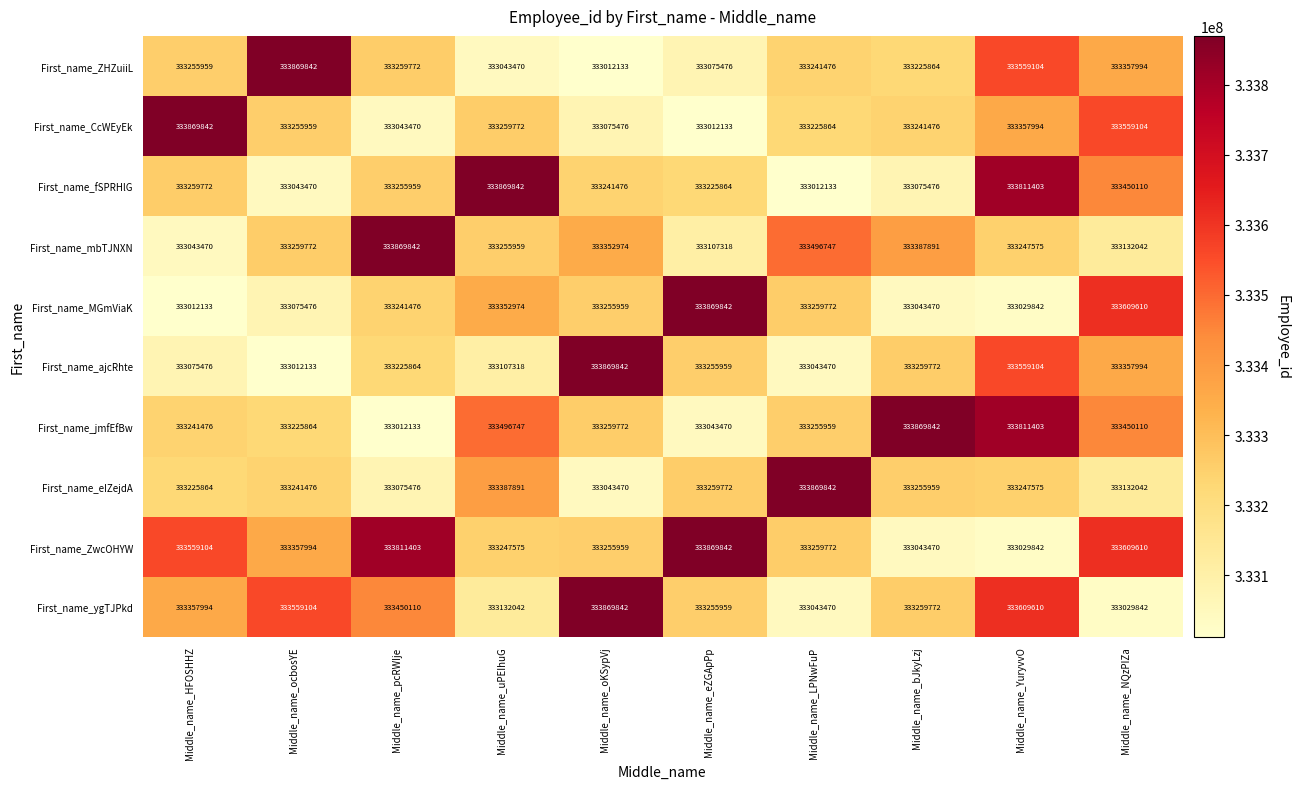

List the labels in order of First_name_jmfEfBw value, largest first.

Middle_name_bJkyLzj, Middle_name_YuryvvO, Middle_name_uPEIhuG, Middle_name_NQzPIZa, Middle_name_oKSypVj, Middle_name_LPNwFuP, Middle_name_HFOSHHZ, Middle_name_ocbosYE, Middle_name_eZGApPp, Middle_name_pcRWIje